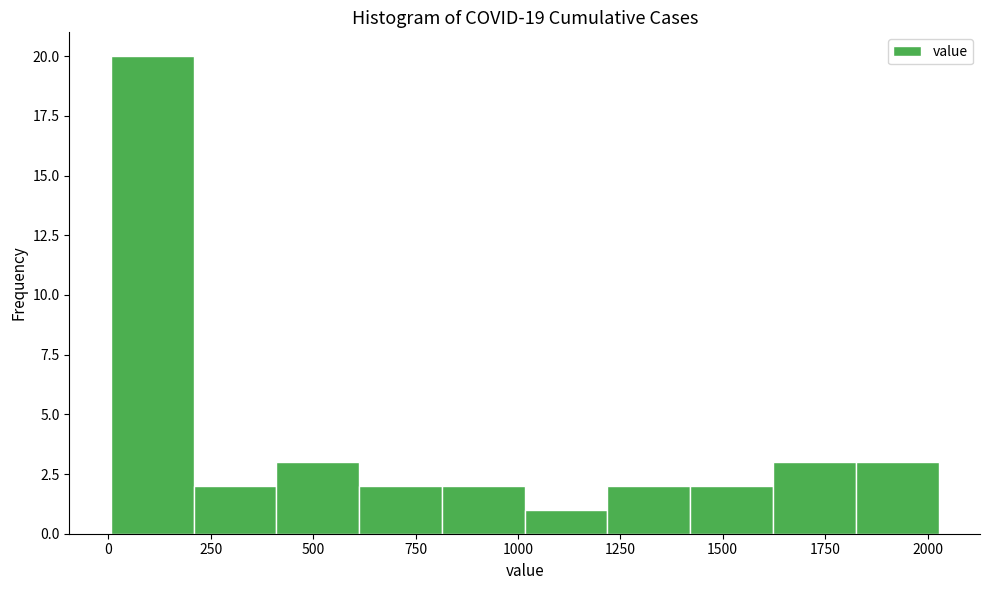

How tall is the bar that spans 1800 to 2050 on the x-axis? Neither the bar edges nor the heights are printed on the chart, so give them approximately, as read against the axes.

3